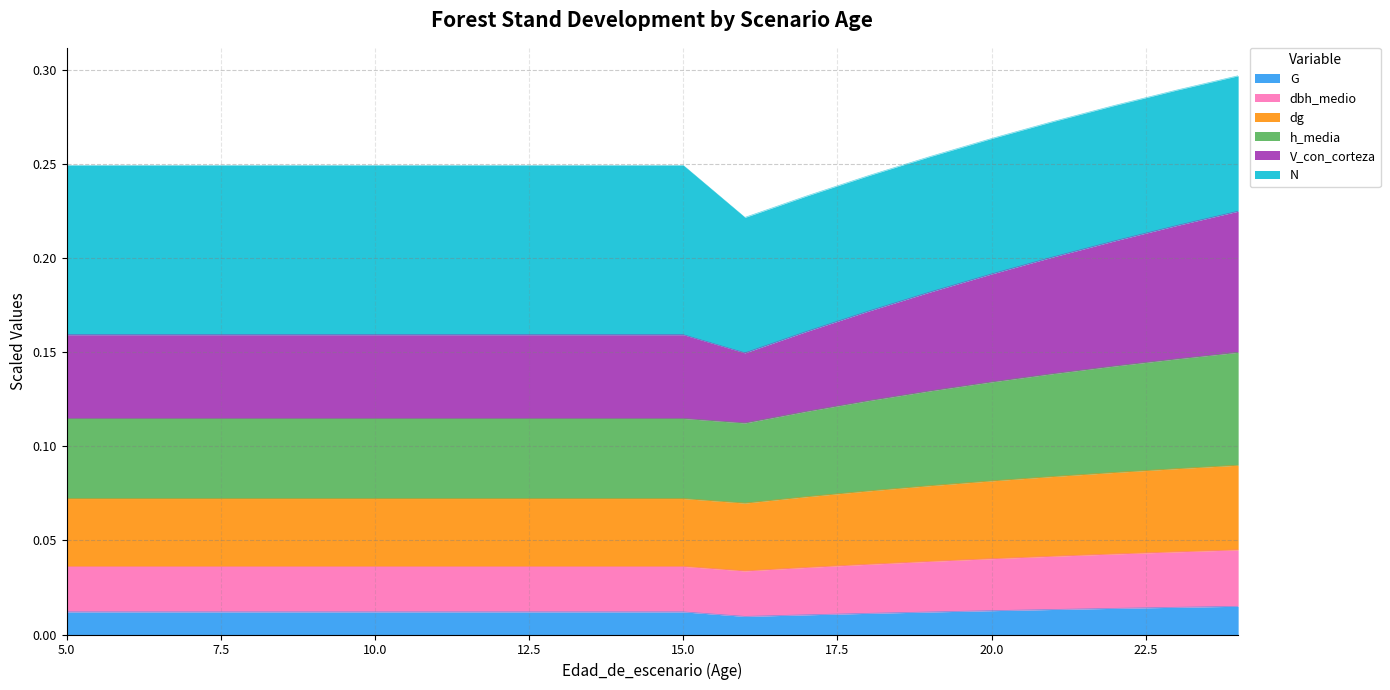

At which label is G closest to 0?

16